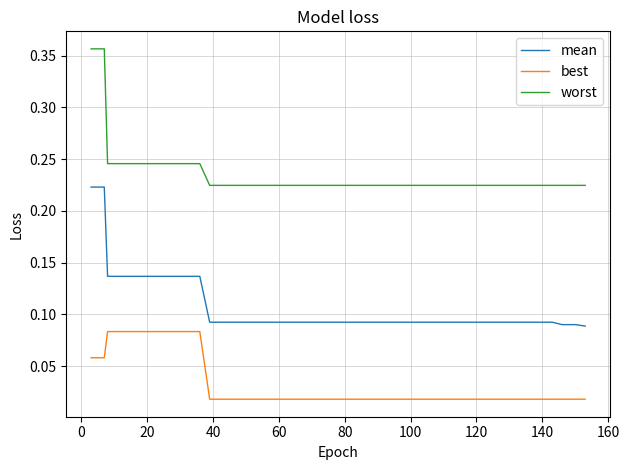

How many lines are shown in the chart?

3